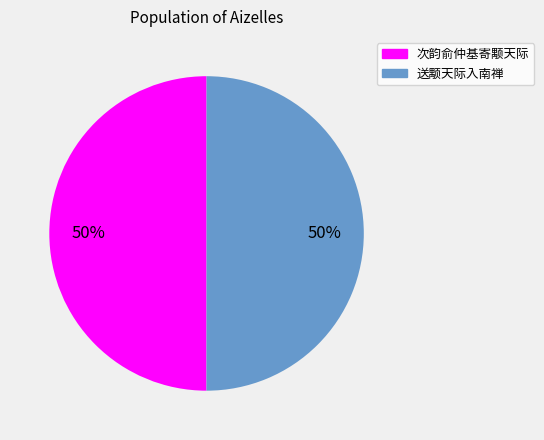

Combined, do 次韵俞仲基寄颙天际 and 送颙天际入南禅 account for over 50%?

Yes